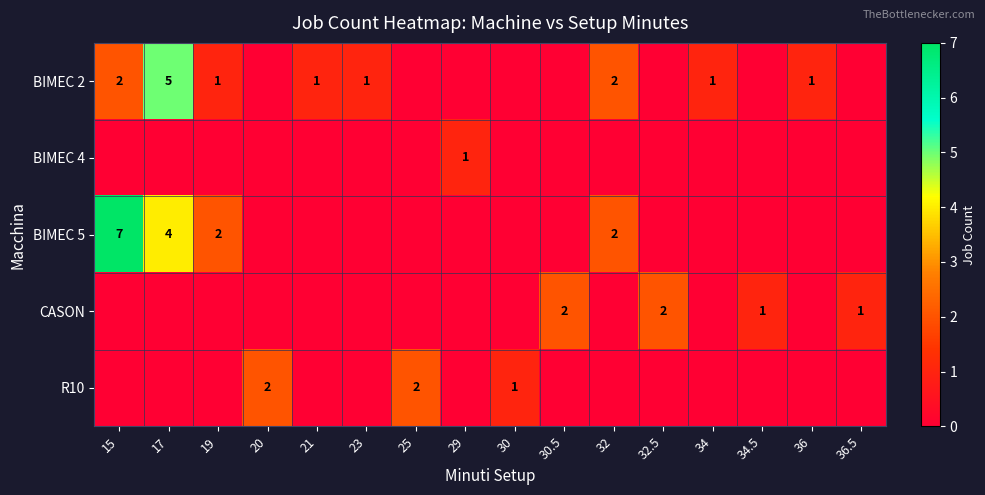

Is it true that CASON equals 3 at 32.5?

False